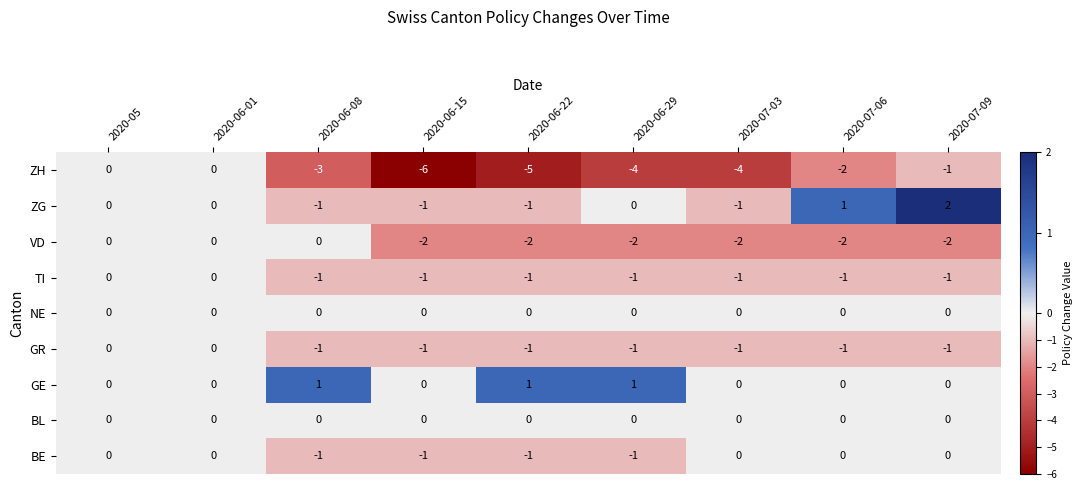

Which series has the widest spread of values?

ZH